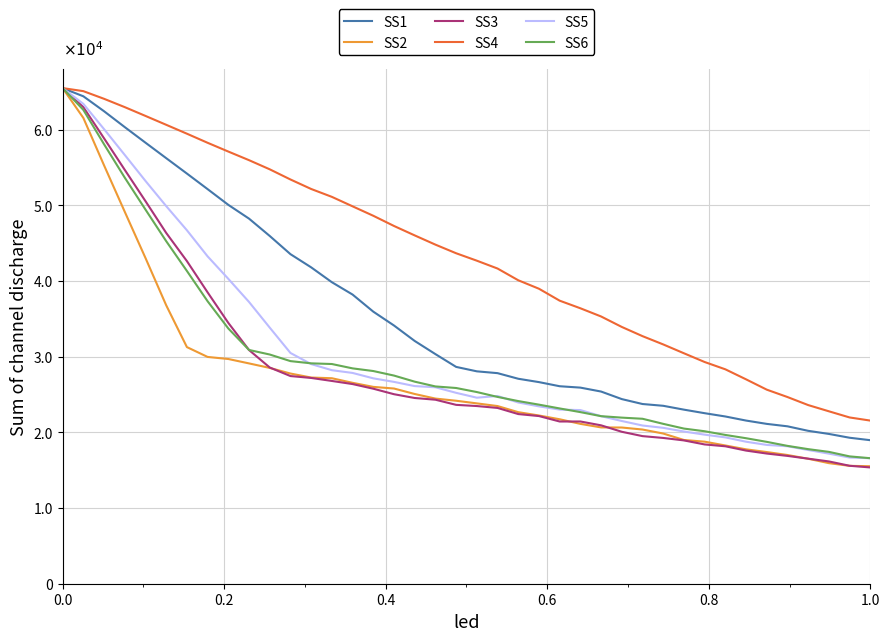

What is the value of the SS6 point at the 33rd from the left?

19662.8